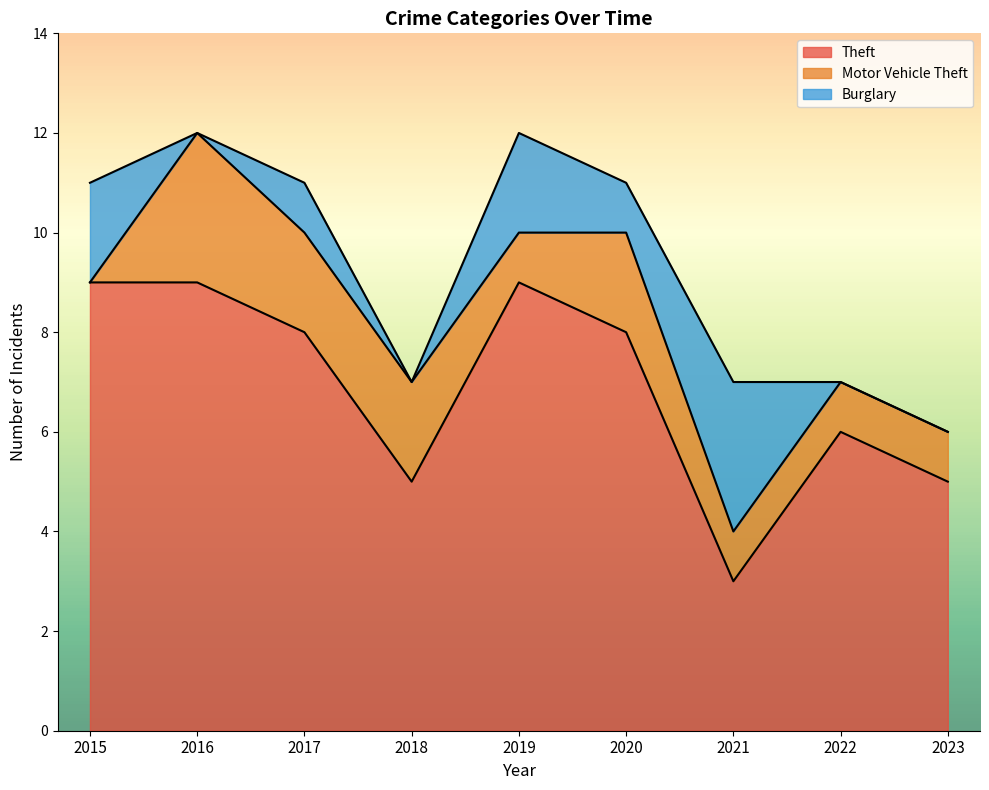

What is the average value of the Burglary series?

1